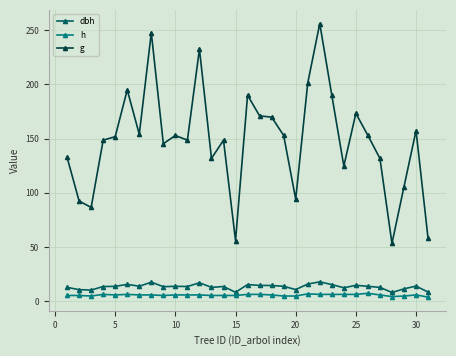

Which series has the largest total across all categories?

g